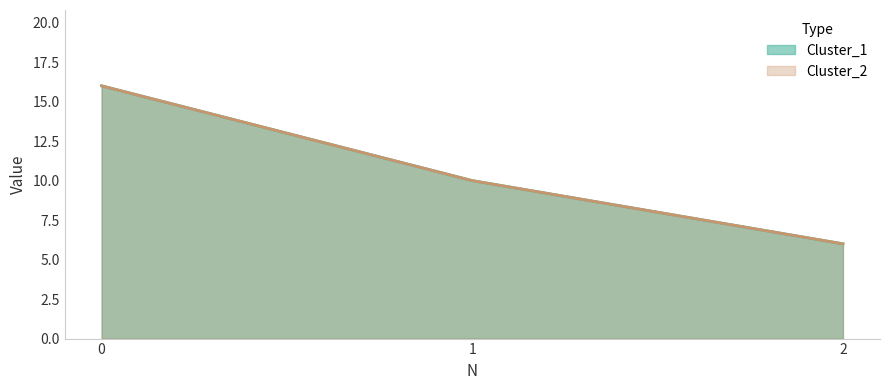

What is the difference between the maximum and minimum values in the Cluster_1 series?

10